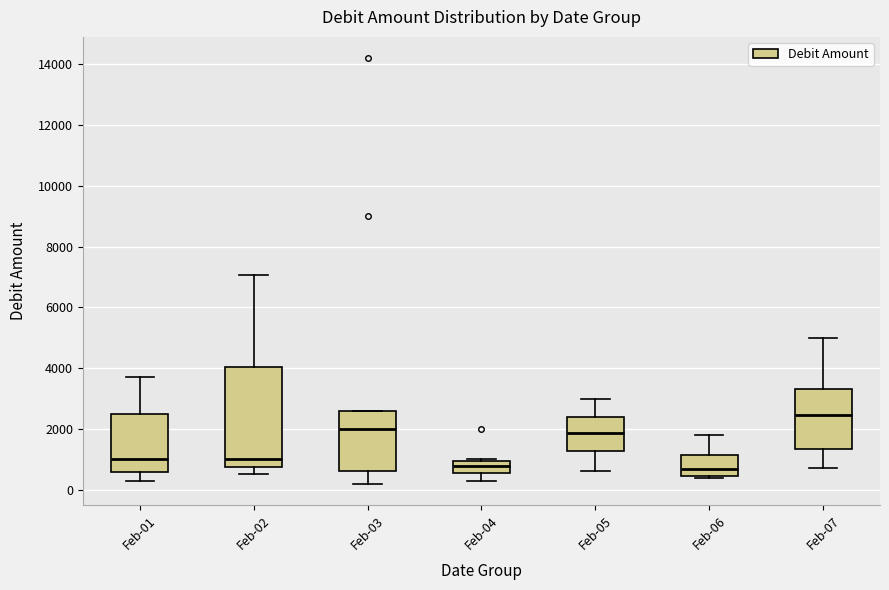

Which box is the tallest, from its lower edge to its upper edge?

Feb-02